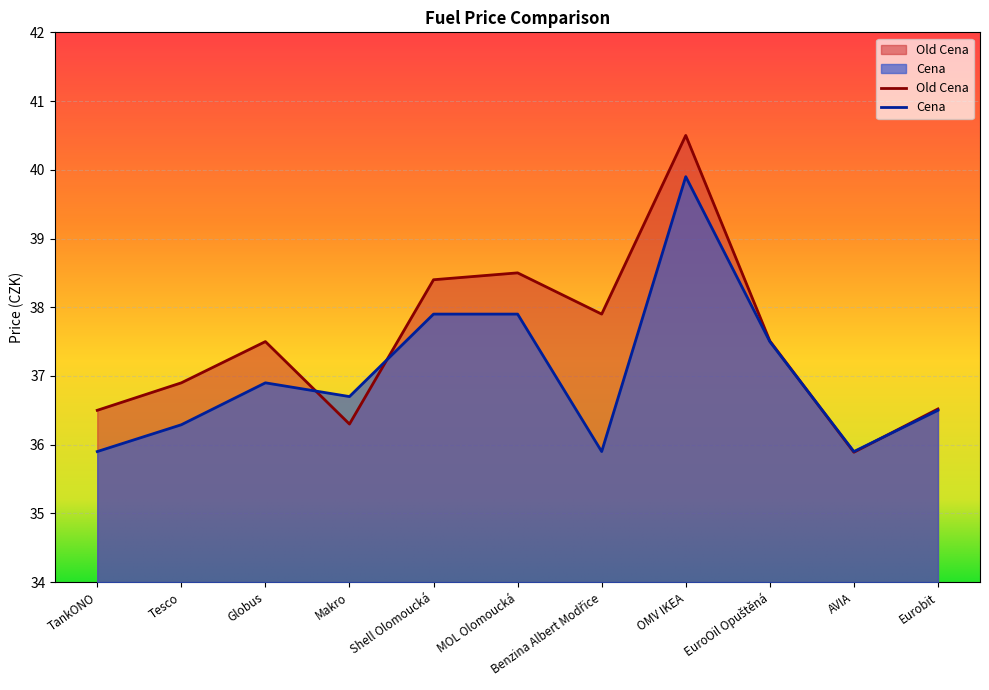

Which series has the largest range (max minus min)?

Old Cena